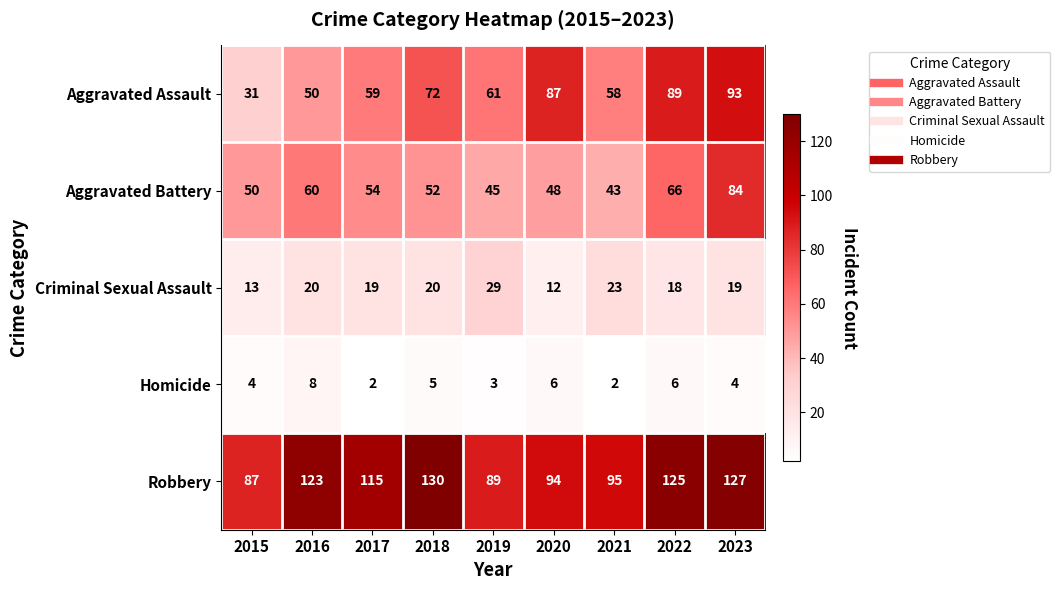

What is the approximate value of Aggravated Battery at 2022, to the nearest 10?

70